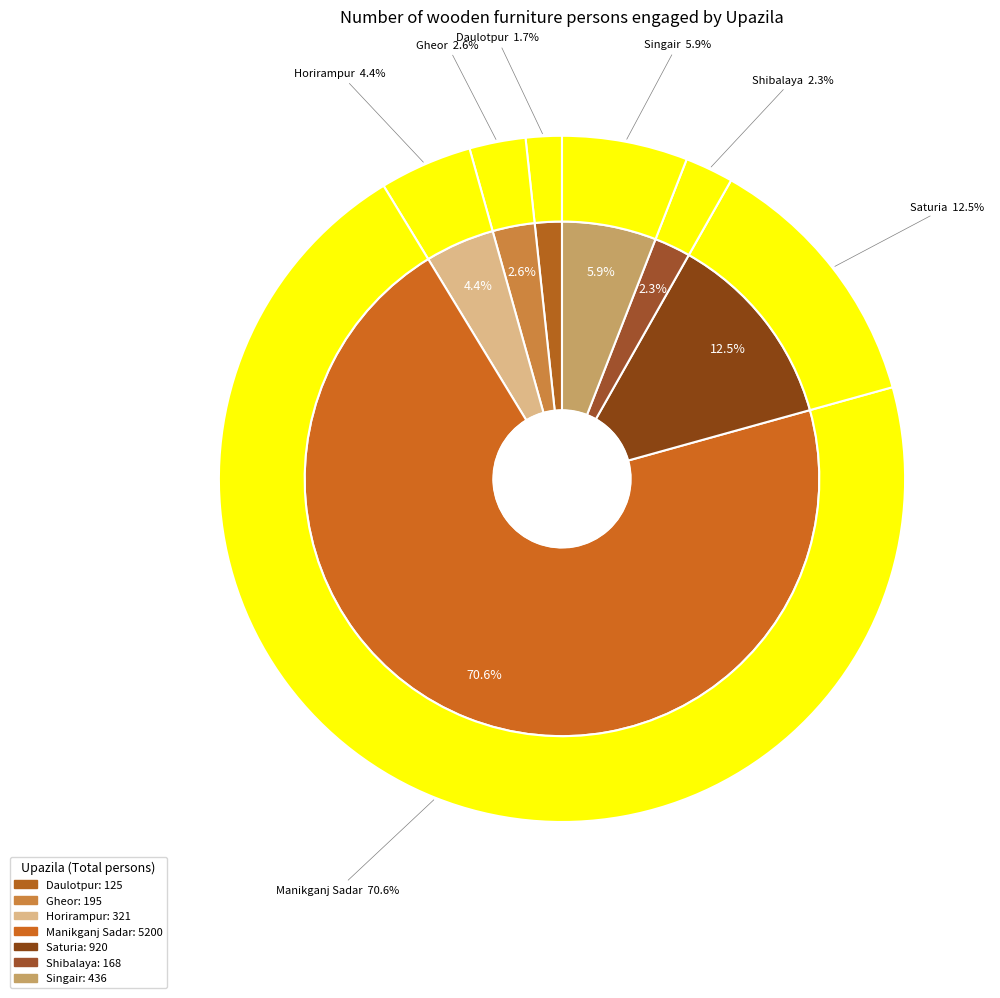

What percentage is the Horirampur slice, to the nearest percent?

4%